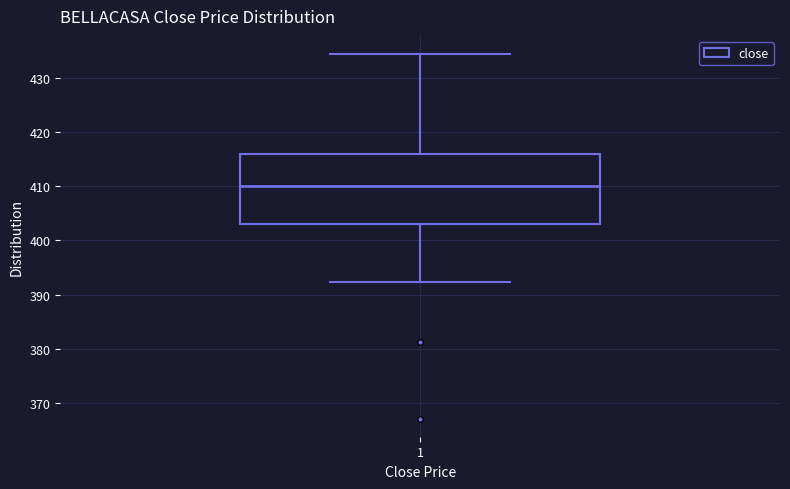

Where does the lower whisker of the box at x = 1 end on the y-axis? The values are not printed on the chart, so give them approximately, as read against the axis.

392